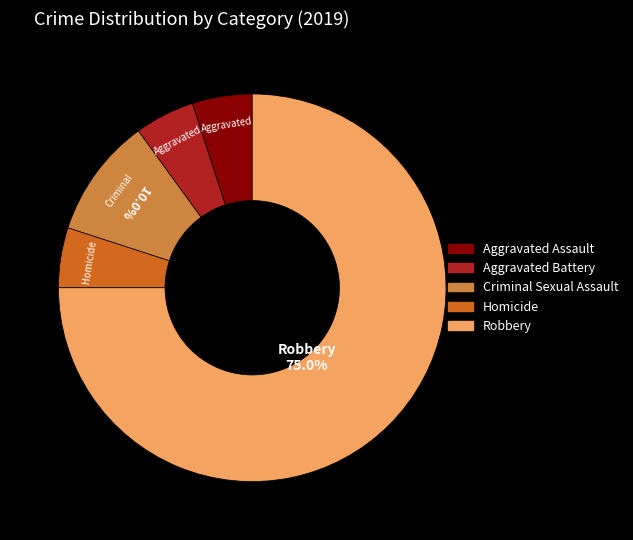

Is Homicide the majority of the pie?

No